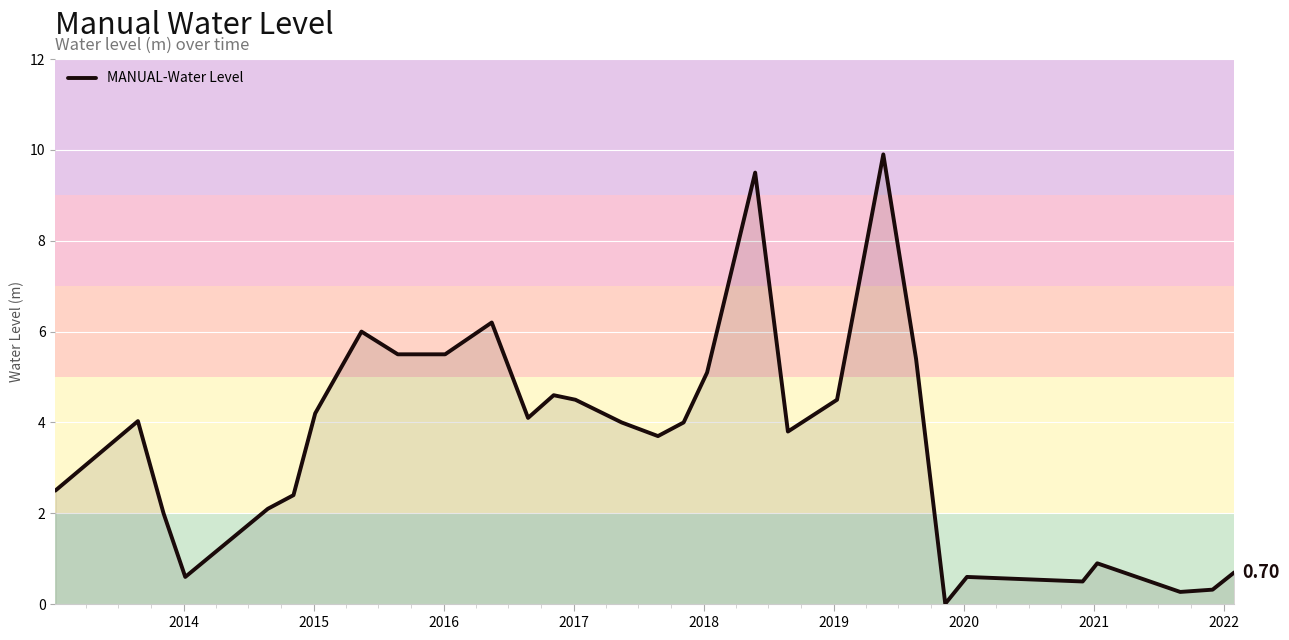

What is the difference between the maximum and minimum values?

9.9